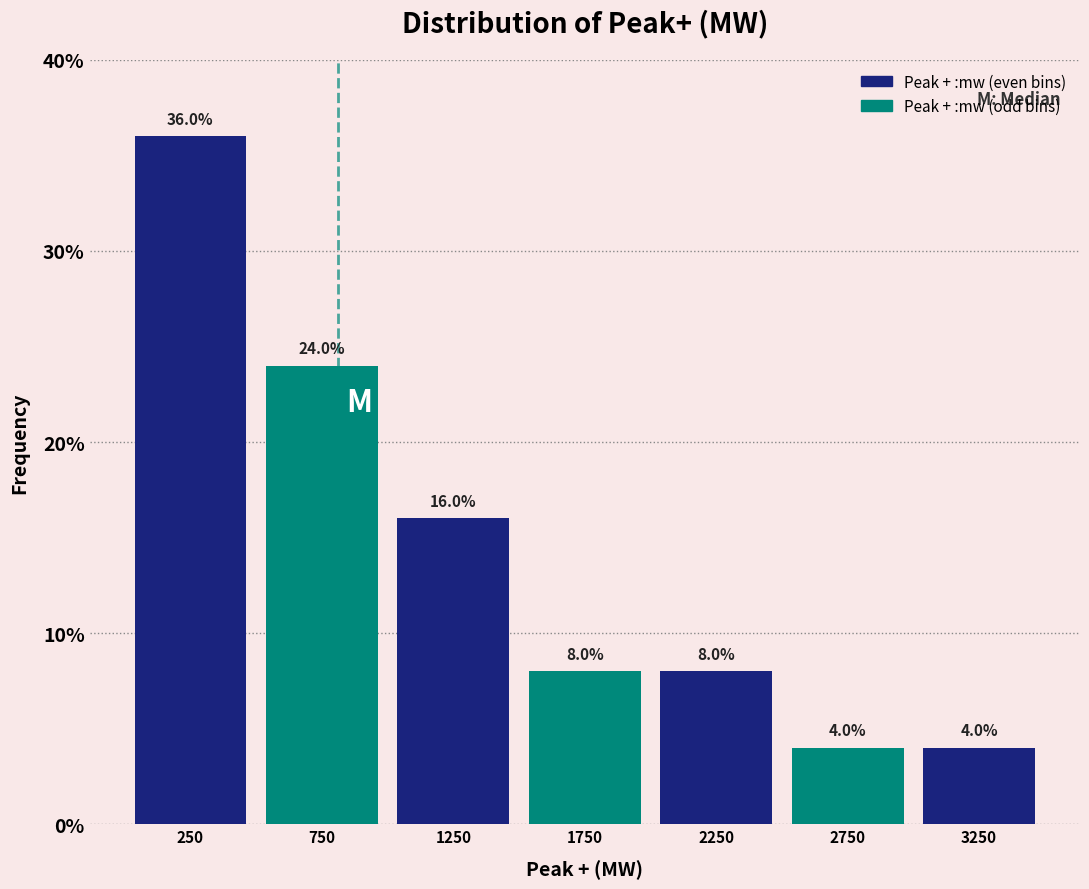

Over which range of the x-axis is the bar tallest?

0 to 500